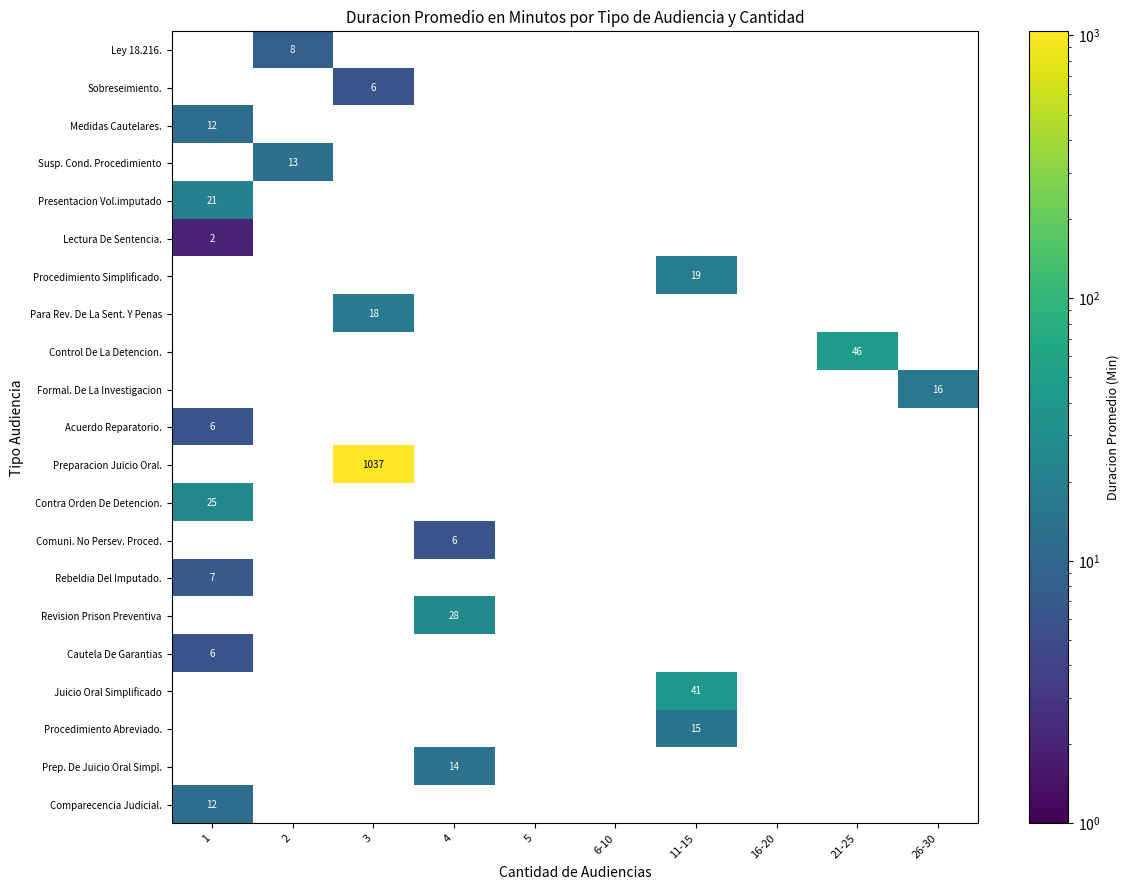

Which category has the highest value in the Contra Orden De Detencion. series?

1